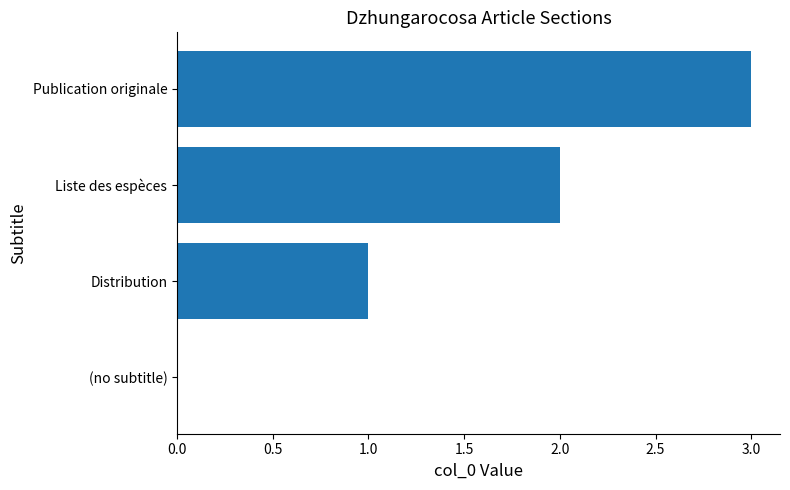

What is the average value?

2